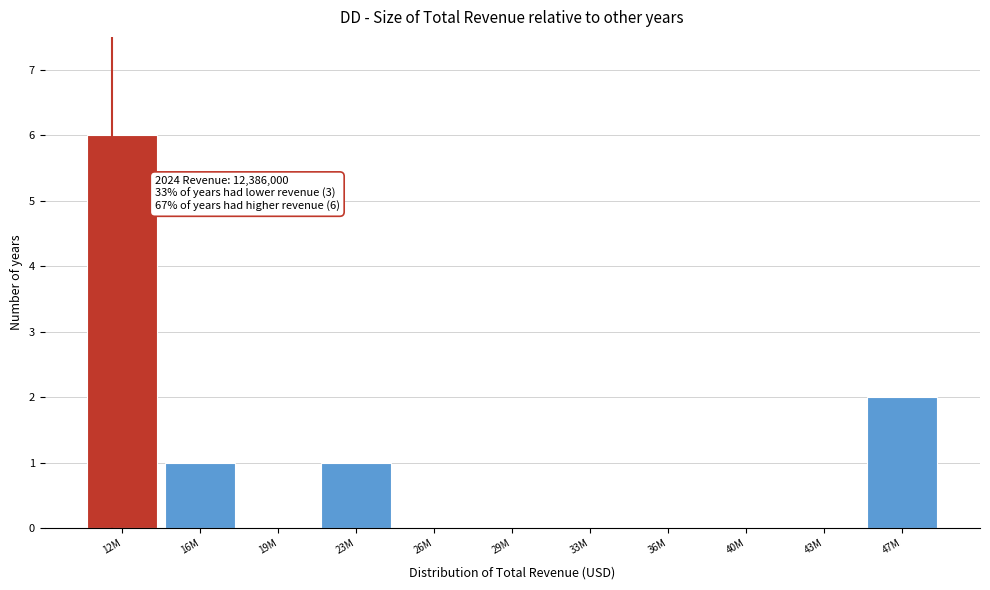

Reading left to right, transcribe all the data shown in this chart.

12M=6	16M=1	19M=0	23M=1	26M=0	29M=0	33M=0	36M=0	40M=0	43M=0	47M=2